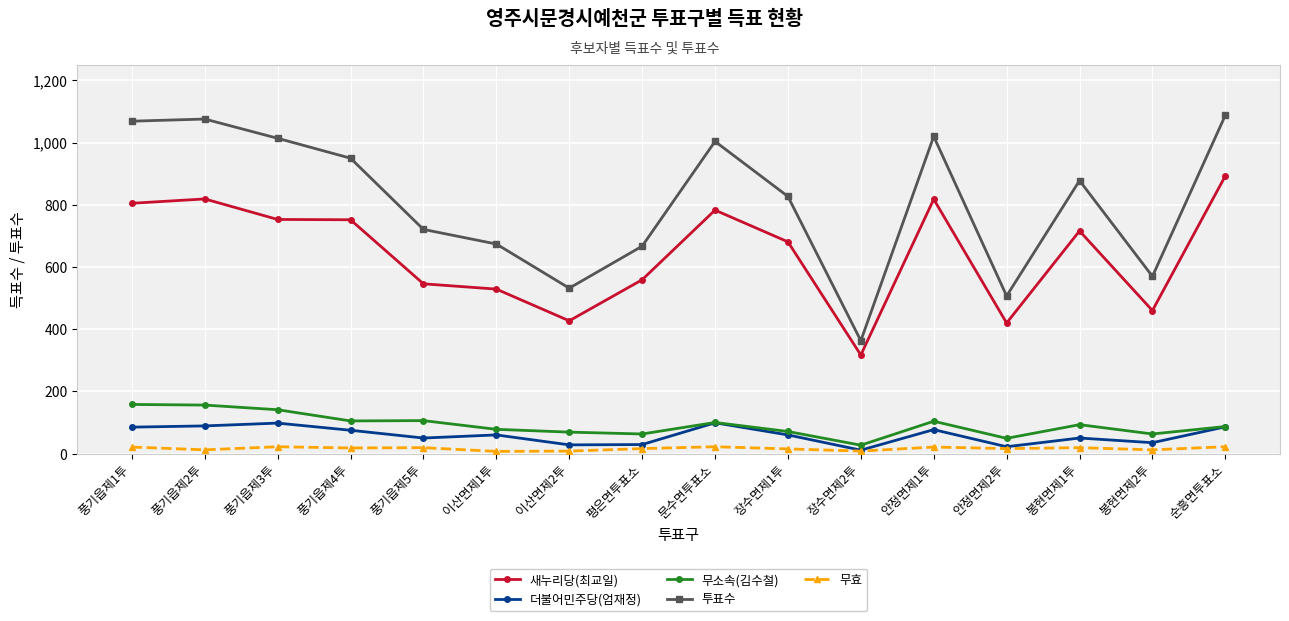

Which series has the widest spread of values?

투표수